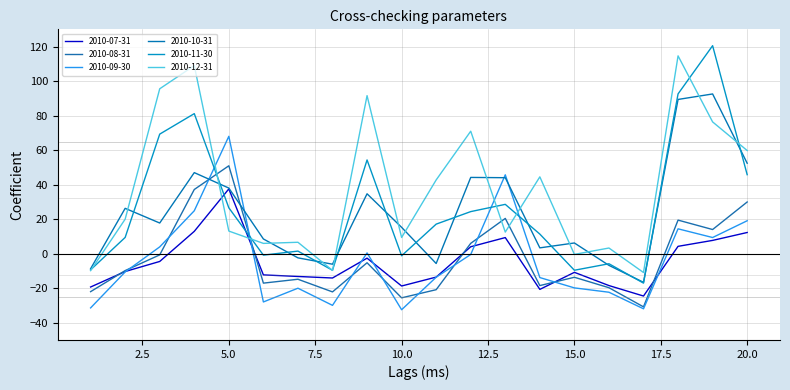

How many lines are shown in the chart?

6